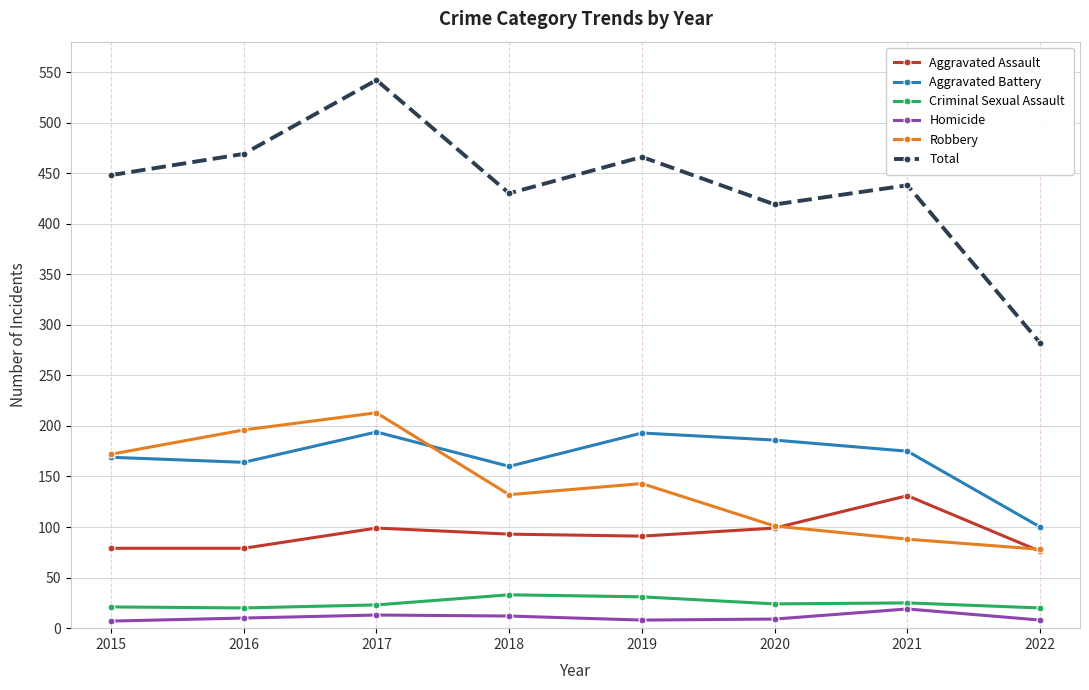

Is it true that Criminal Sexual Assault equals 23 at 2017?

True